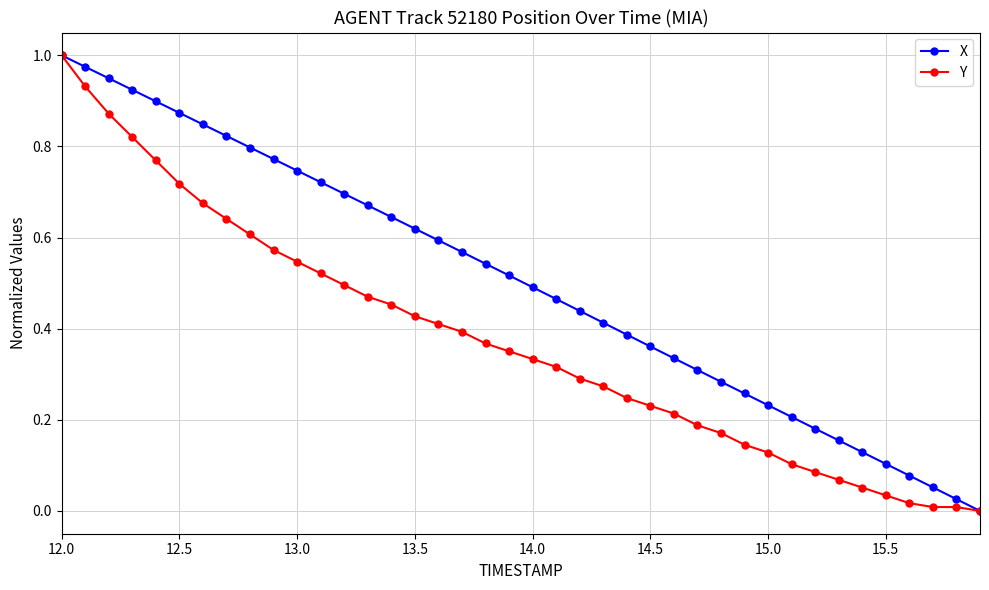

Which series has the largest total across all categories?

X